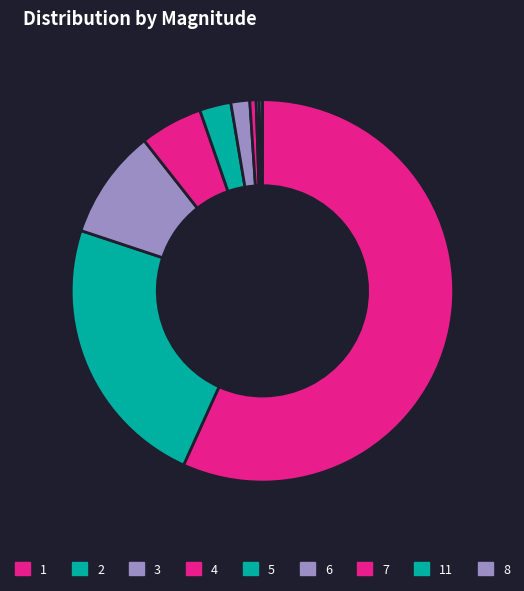

To the nearest percent, what percentage of the pie is 3?

9%